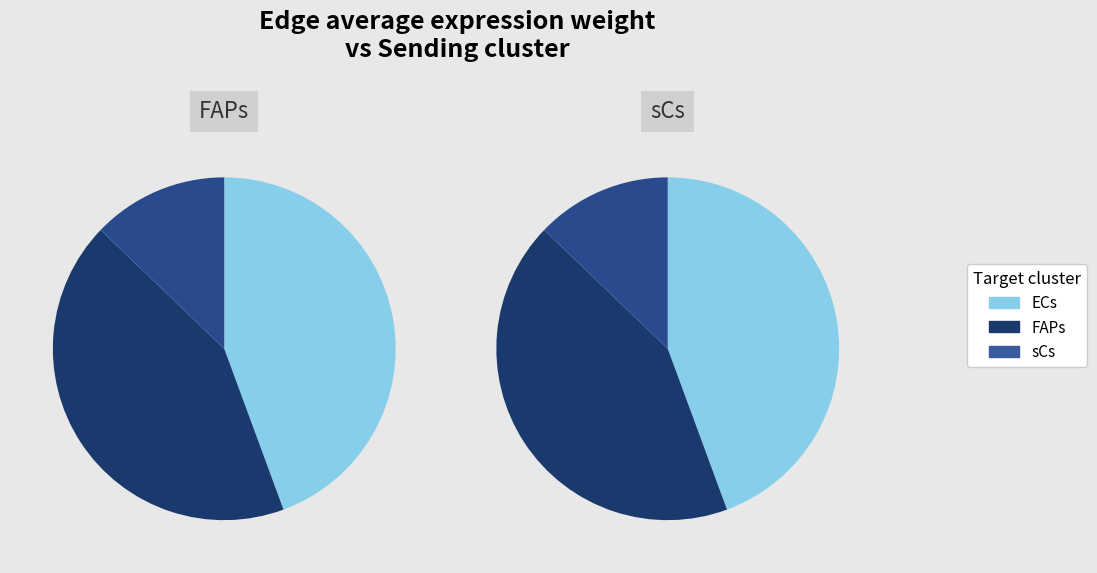

Combined, do ECs and FAPs account for over 50%?

Yes